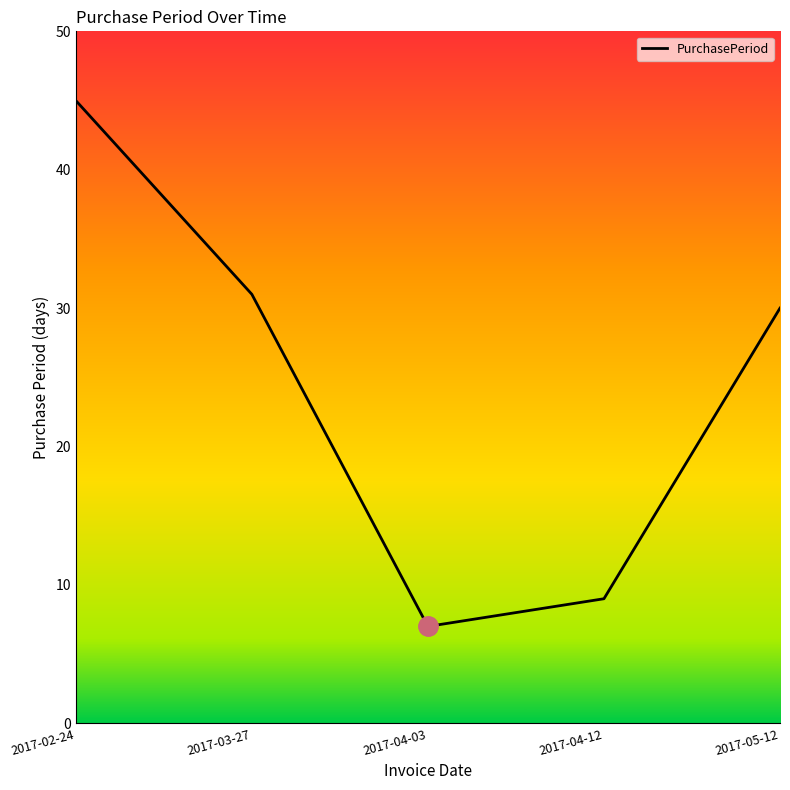

Is this an area chart (filled region under the line)?

No